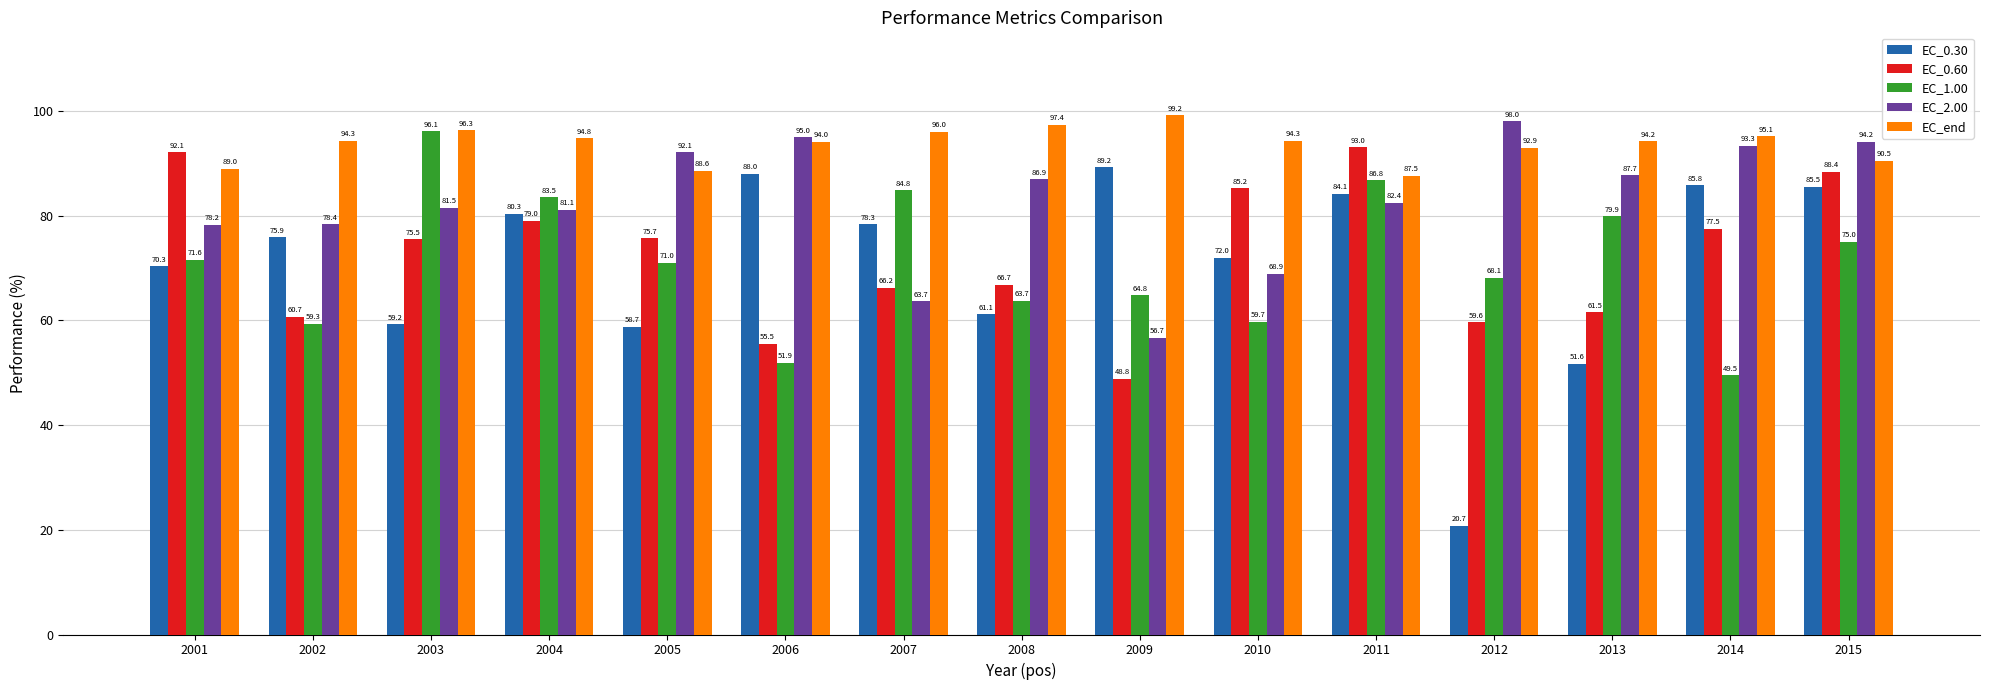

Is it true that EC_end equals 94.3 at 2010?

True